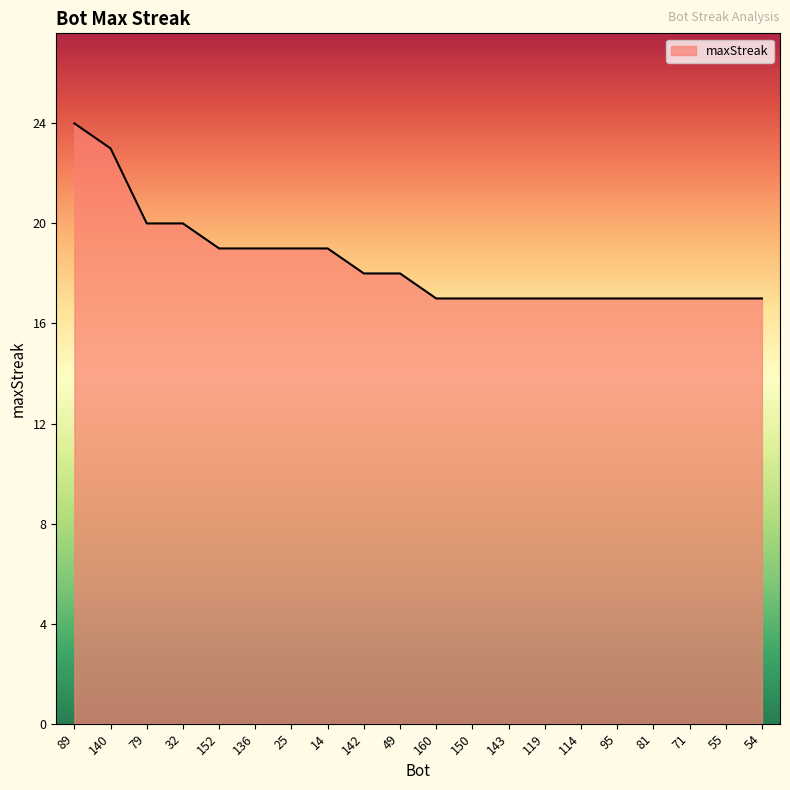

Read the value at 81.

17